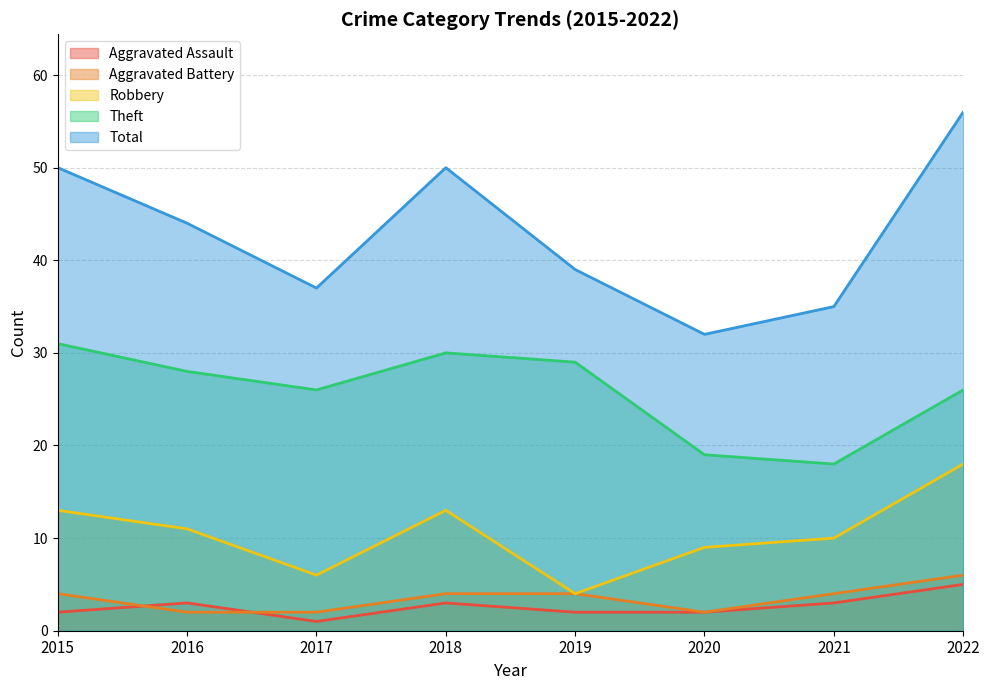

How many lines are shown in the chart?

5